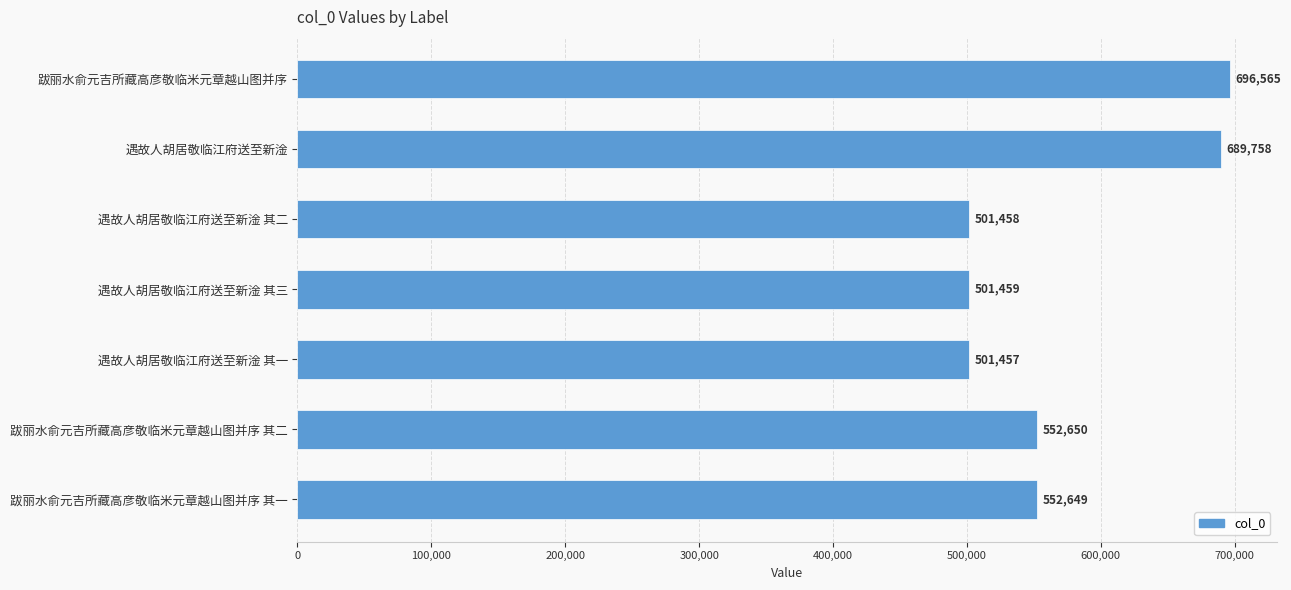

What position from the bottom is 遇故人胡居敬临江府送至新淦 其二?

5